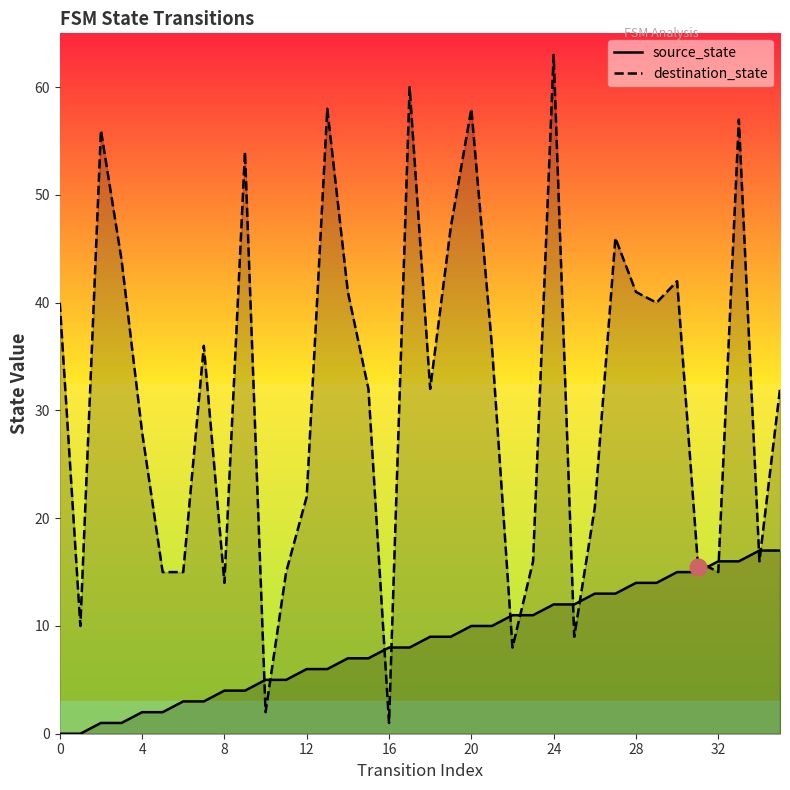

What is the value of the destination_state point at the 34th from the left?

57